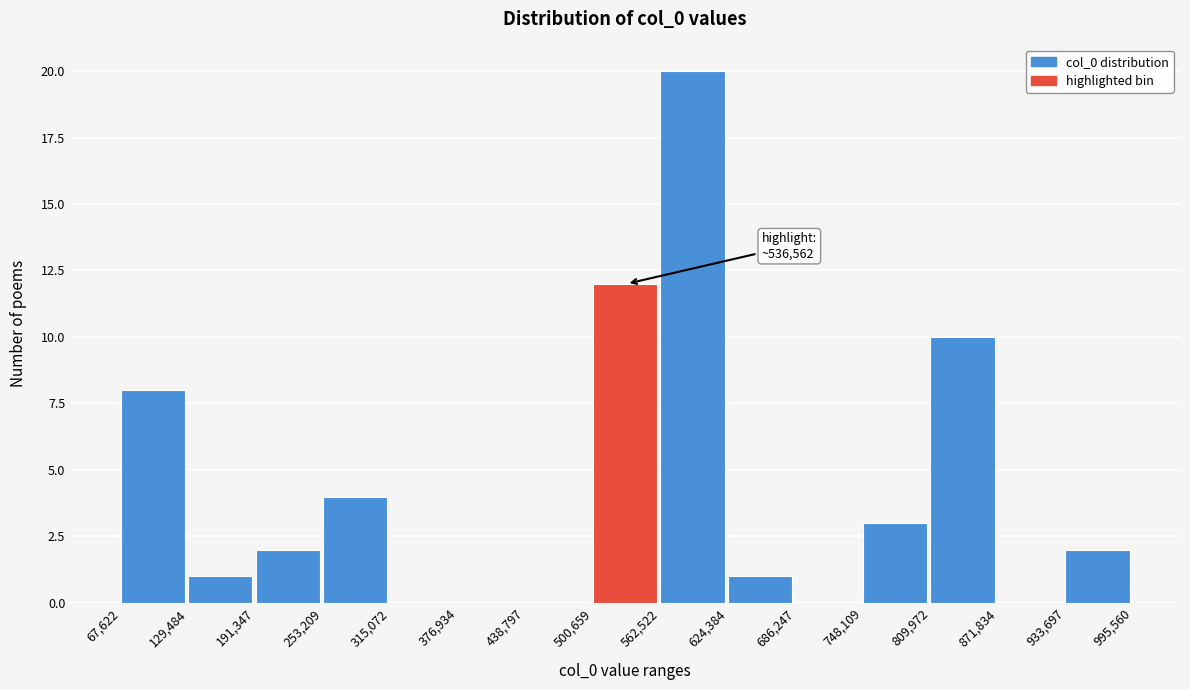

Which range on the x-axis has the tallest bar?

562,522 to 624,384